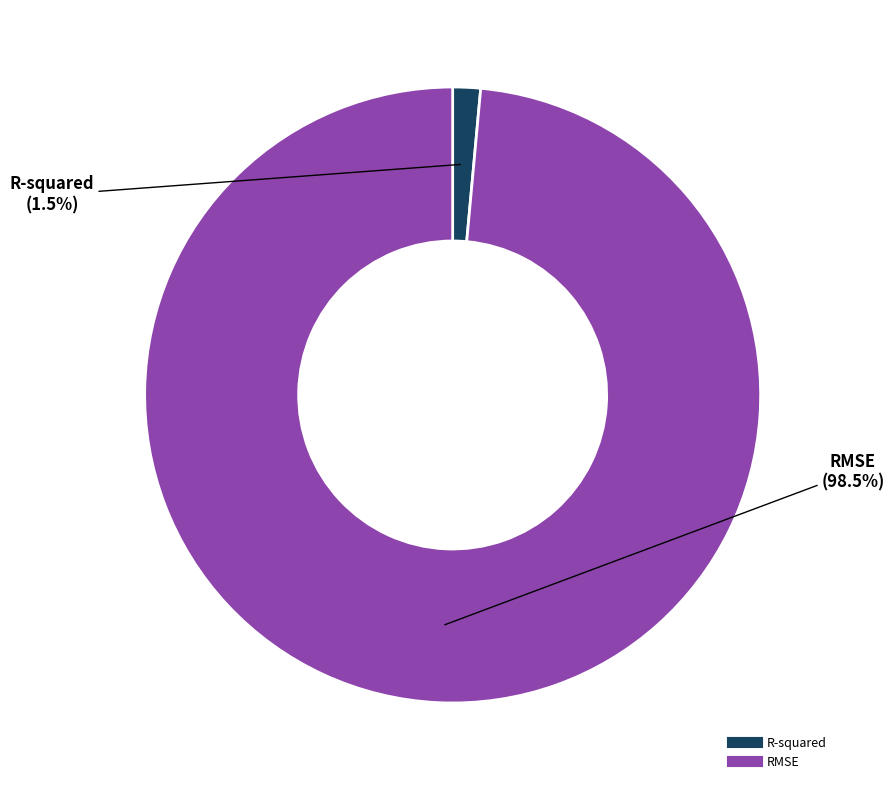

Which slice represents more than half of the pie?

RMSE